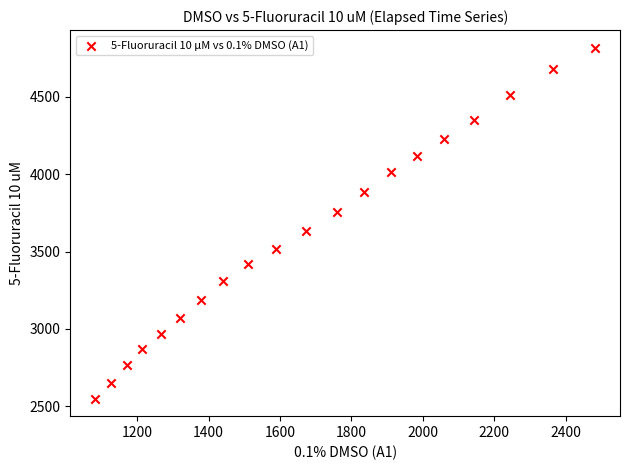

What is the range of X values (max minus min)?

1399.9